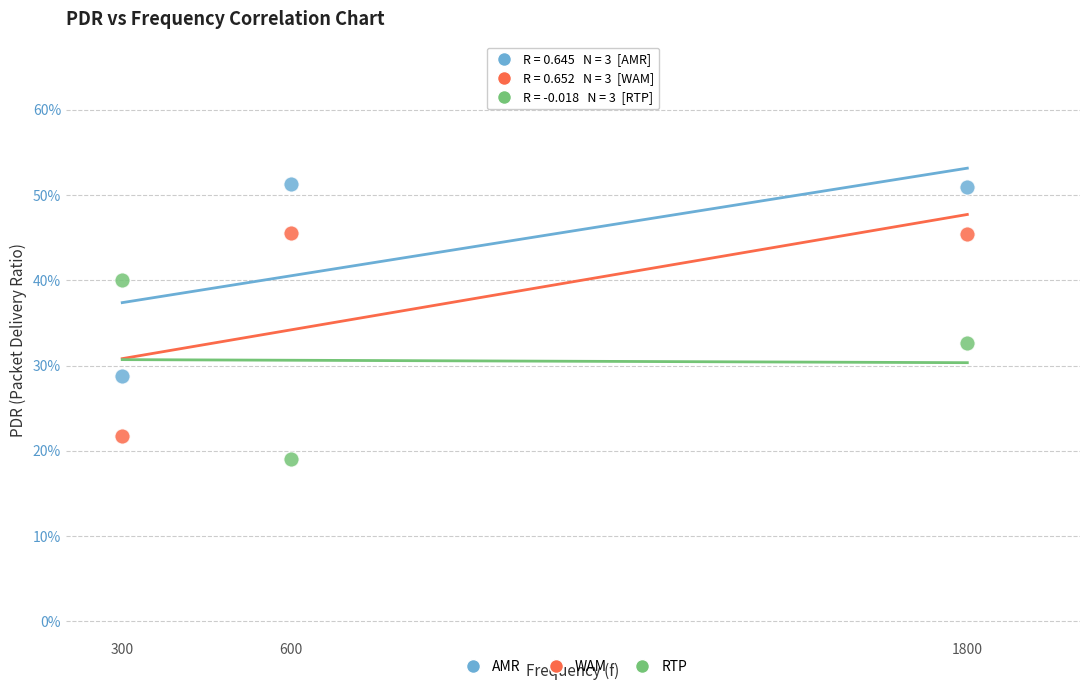

Which series has the largest Y range (max minus min)?

WAM